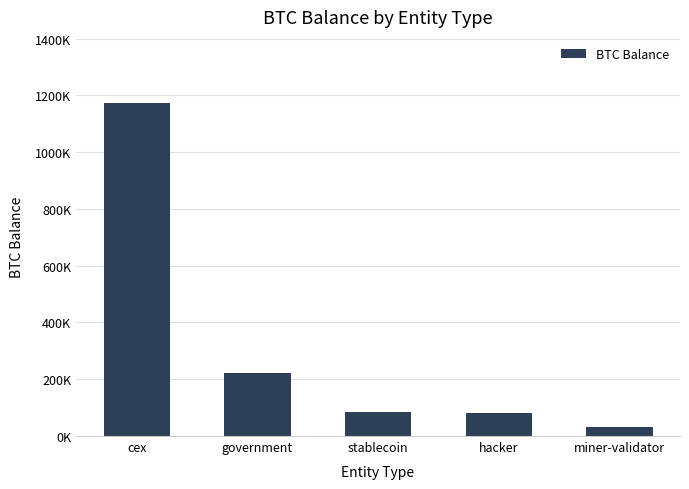

What is the label of the 3rd bar from the right?

stablecoin